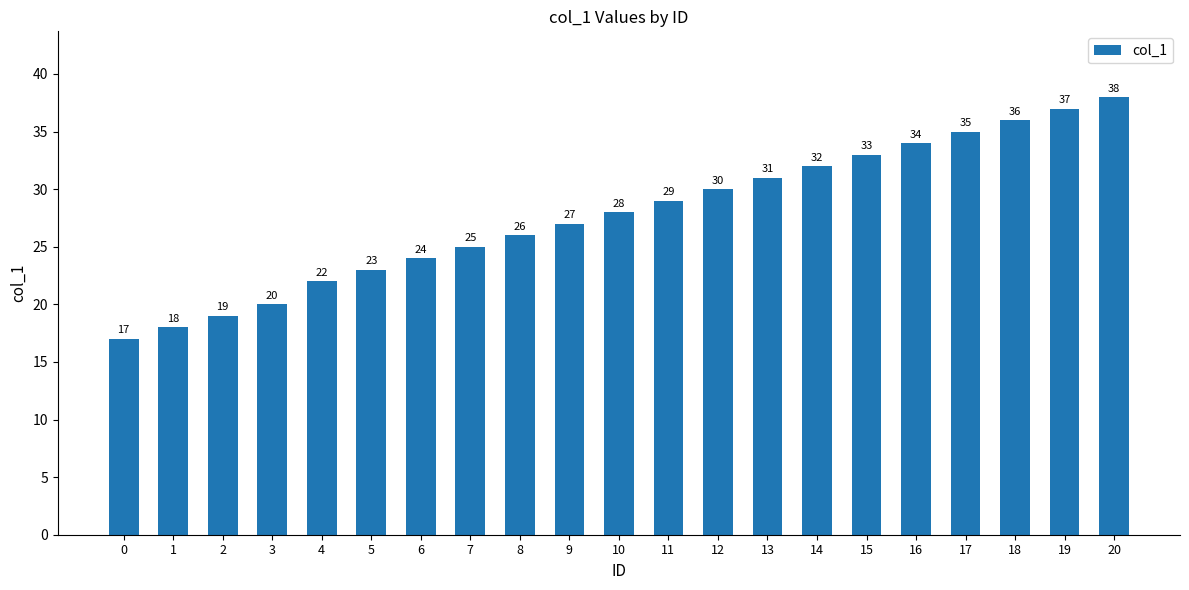

Reading right to left, what are all the values shown in this chart?

38	37	36	35	34	33	32	31	30	29	28	27	26	25	24	23	22	20	19	18	17